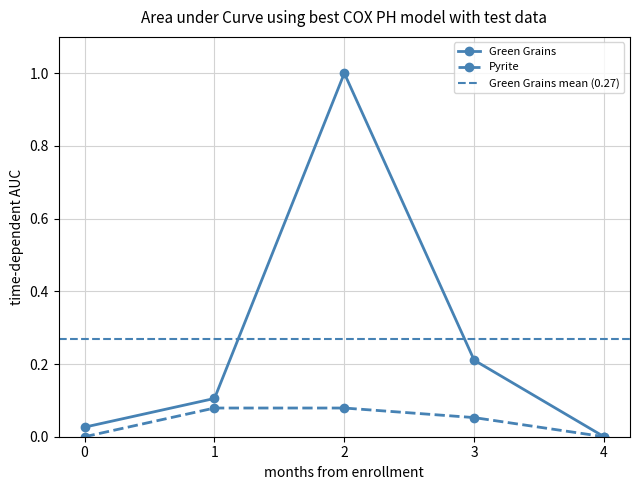

The value of Green Grains at 1 is 0.2. True or false?

False